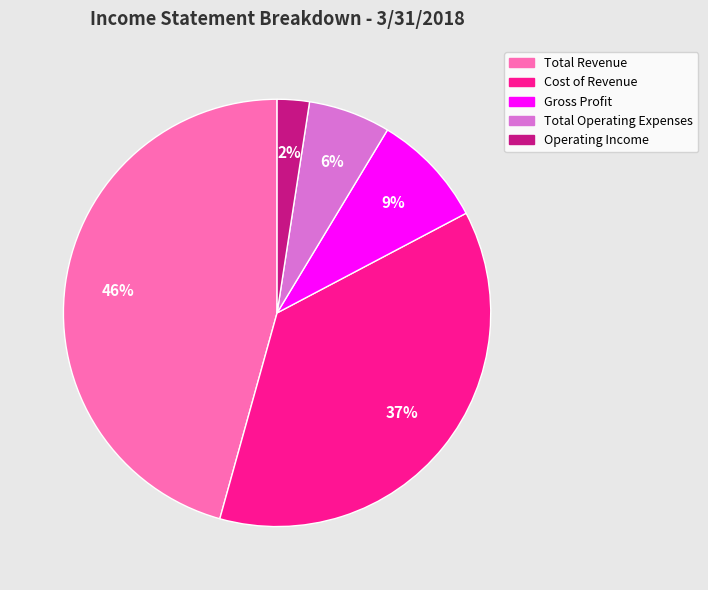

How many slices are in this pie chart?

5